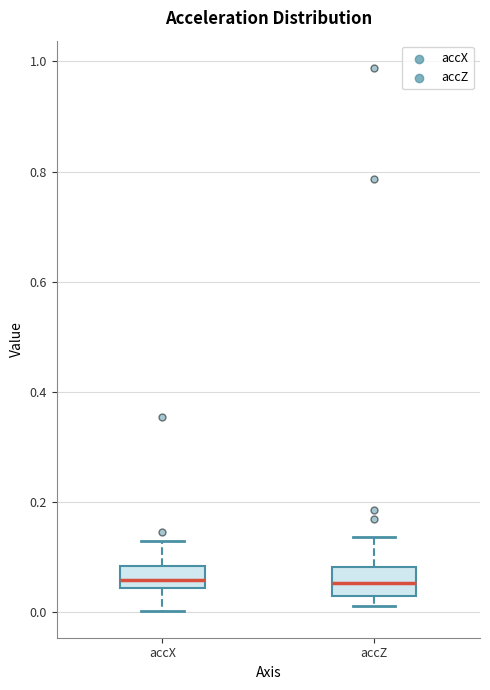

Where does the upper whisker of the box for accZ end on the y-axis? The values are not printed on the chart, so give them approximately, as read against the axis.

0.14